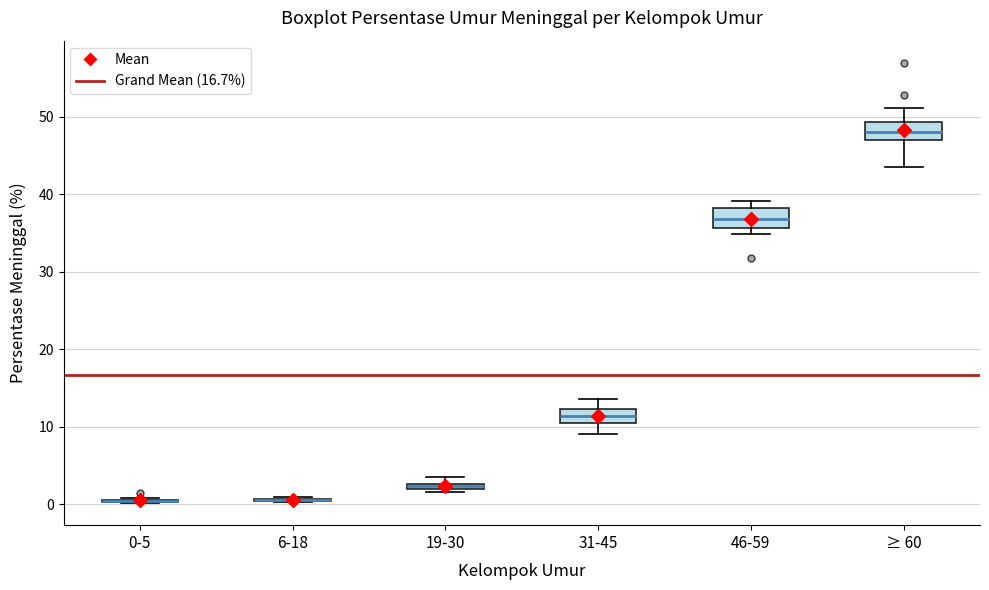

Where is the lower edge of the box for 46-59 on the y-axis? The values are not printed on the chart, so give them approximately, as read against the axis.

36